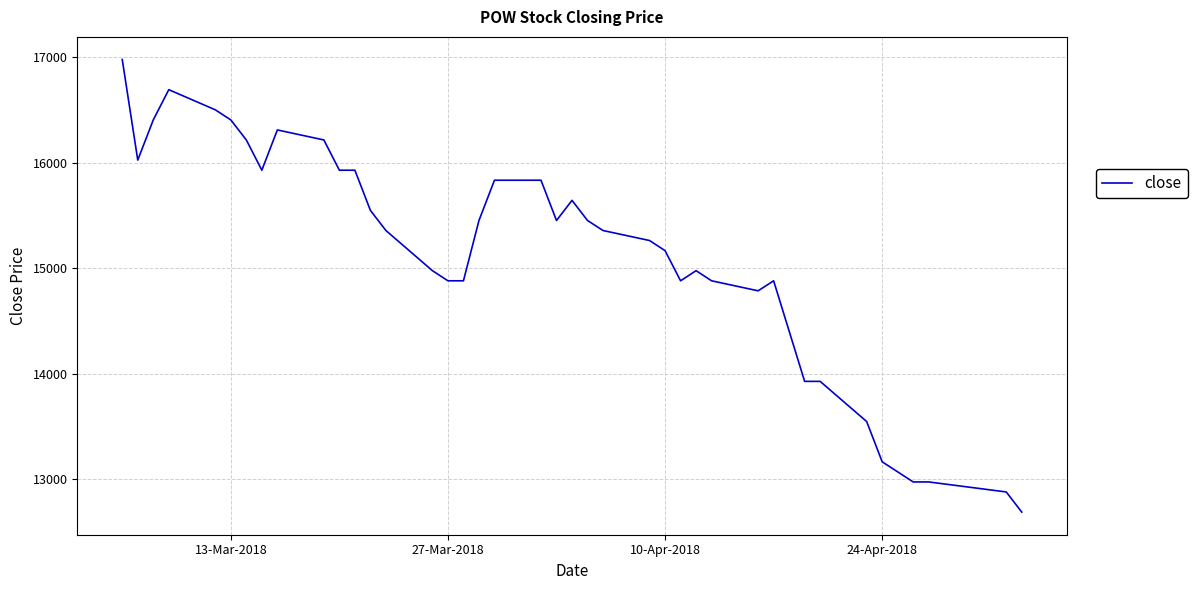

What is the minimum value shown in the chart?

12687